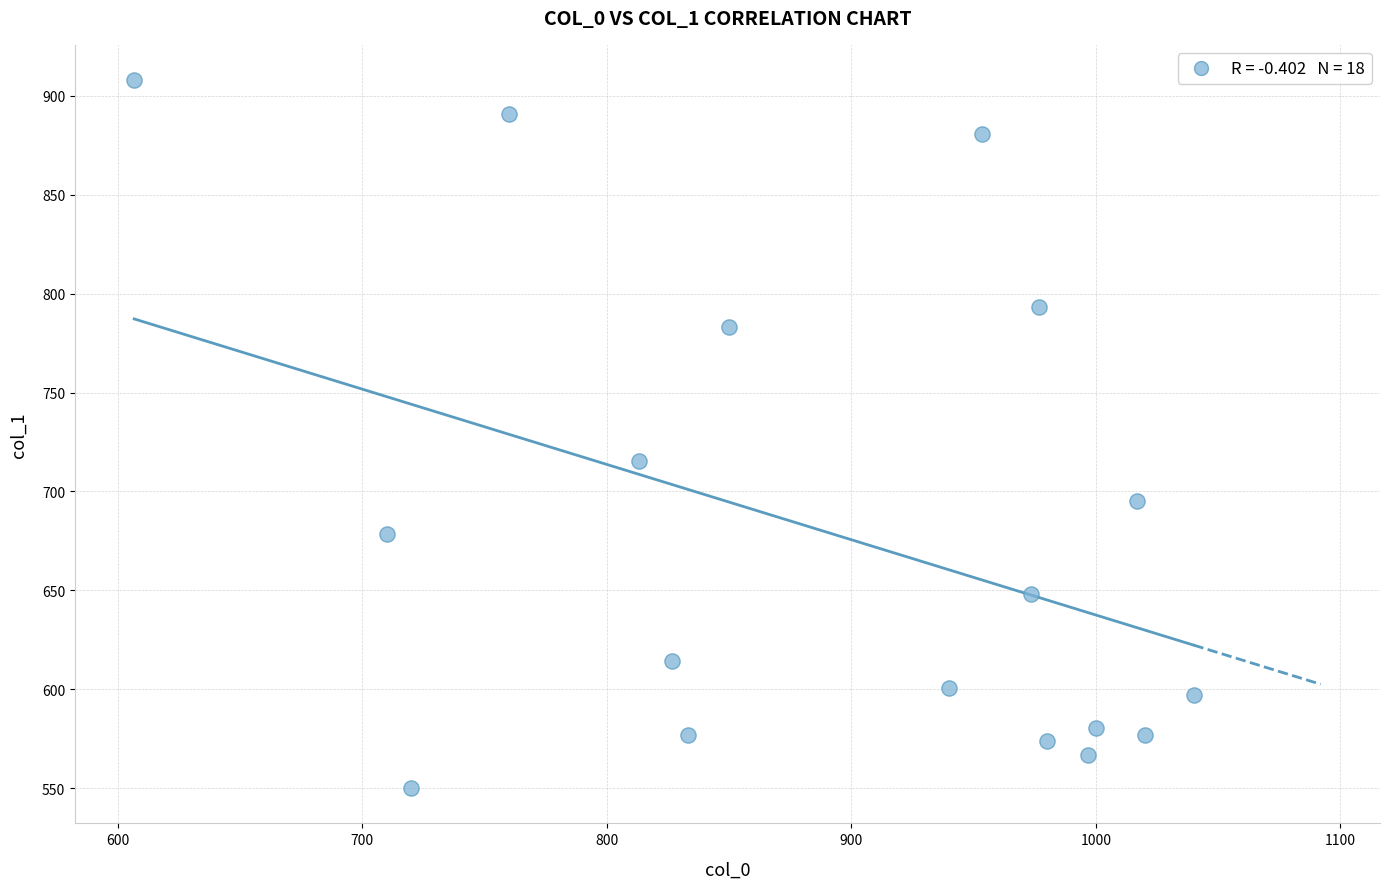

What is the range of X values (max minus min)?

433.3